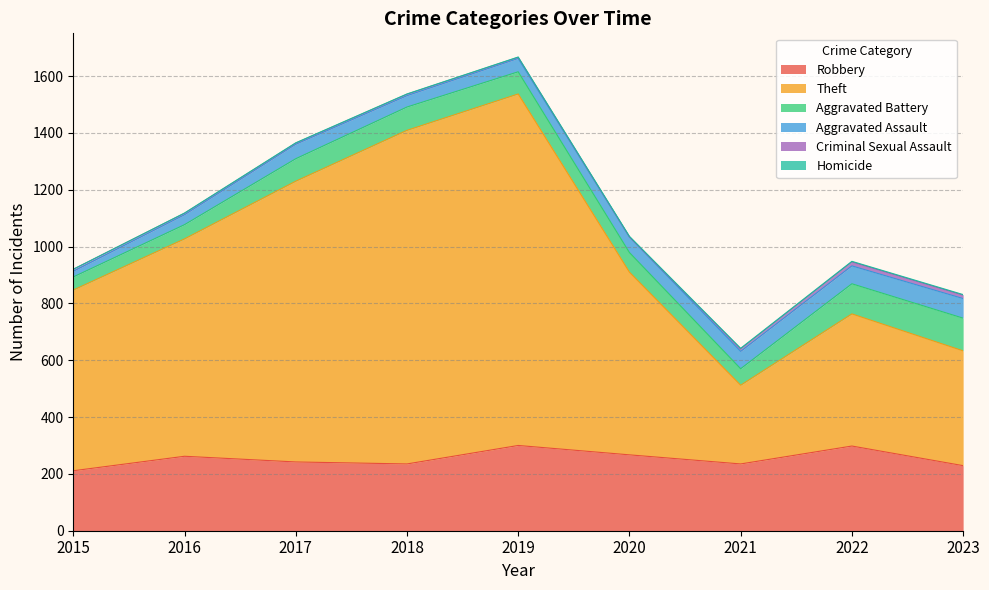

What are all the series names shown in the legend?

Robbery, Theft, Aggravated Battery, Aggravated Assault, Criminal Sexual Assault, Homicide